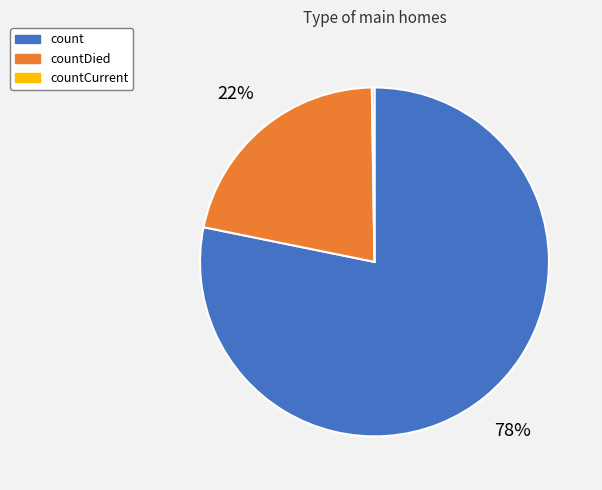

Does countDied represent more than half of the total?

No